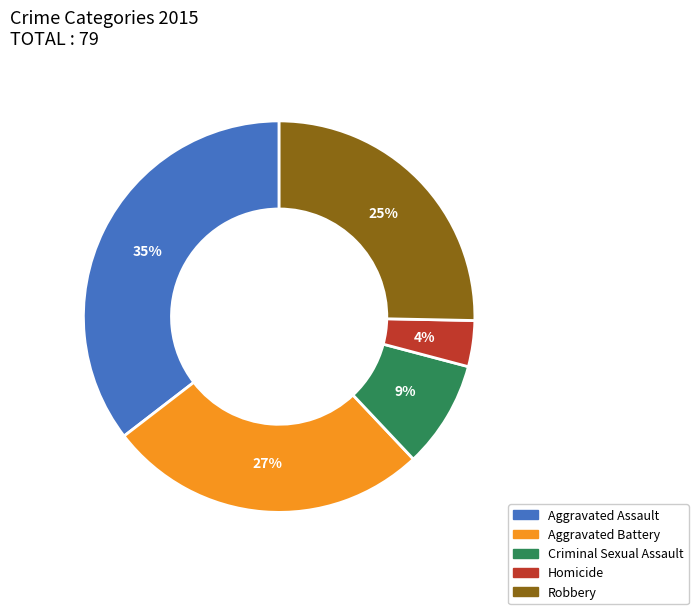

What is the largest slice in the pie chart?

Aggravated Assault